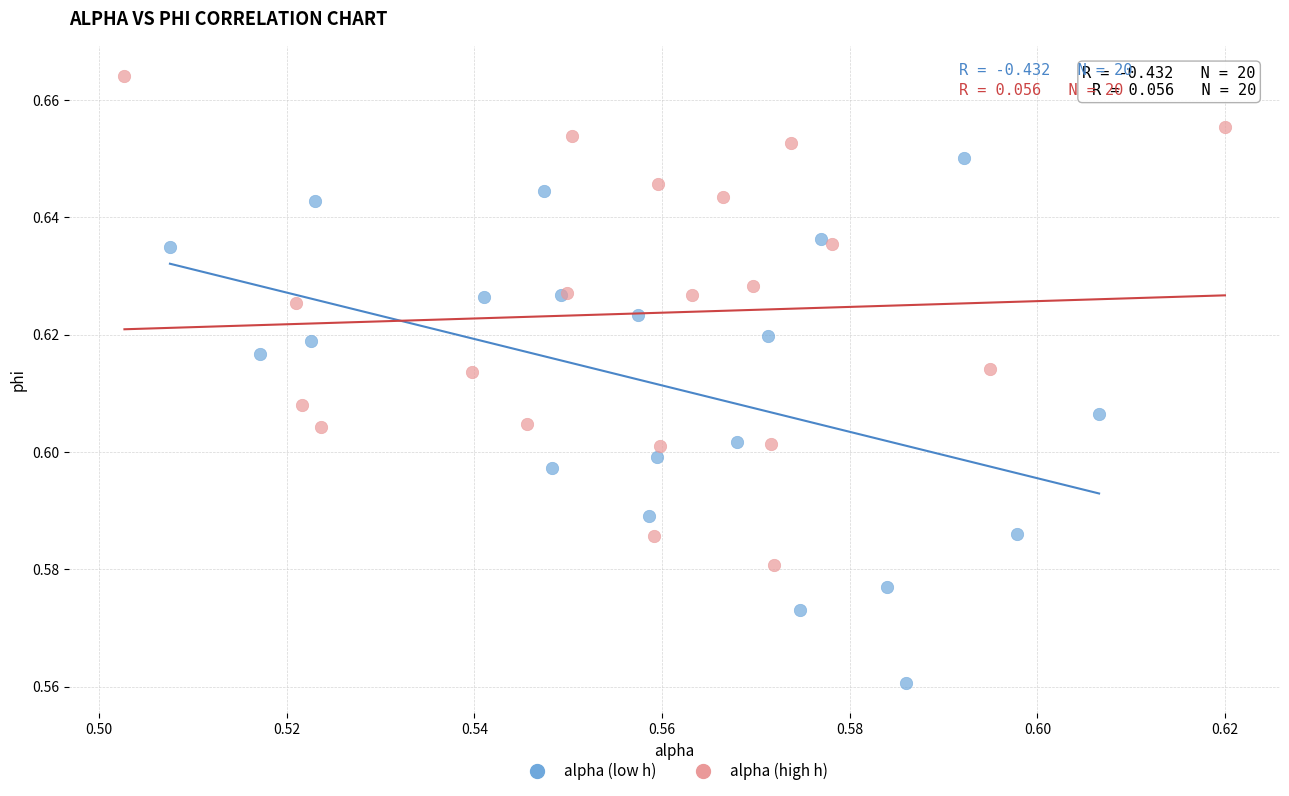

Which series reaches the maximum Y coordinate?

alpha (high h)